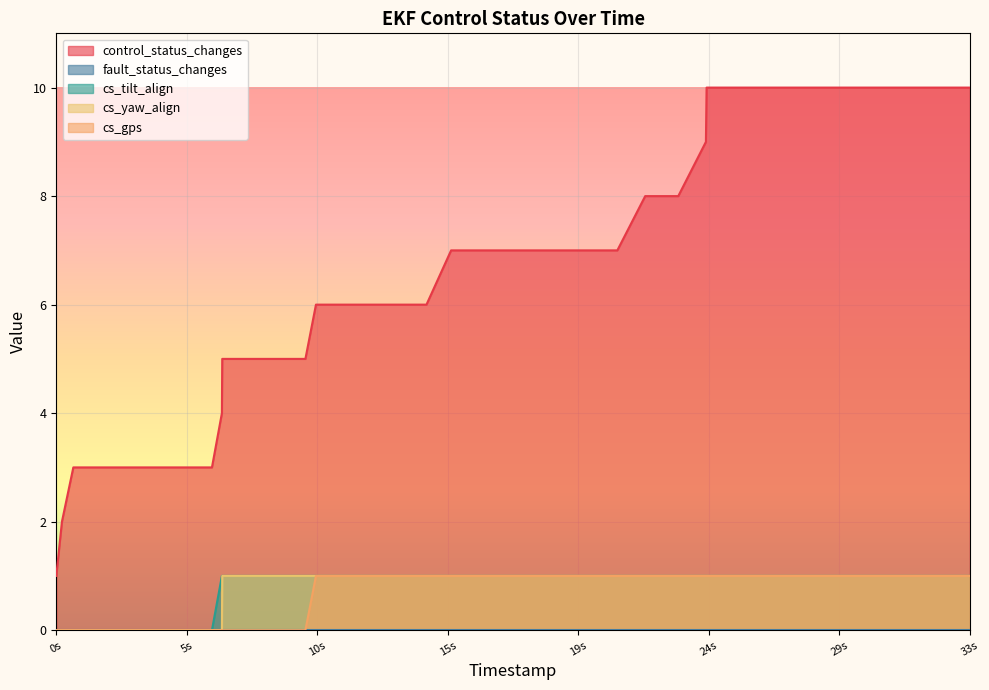

True or false: cs_yaw_align and control_status_changes cross at least once.

False